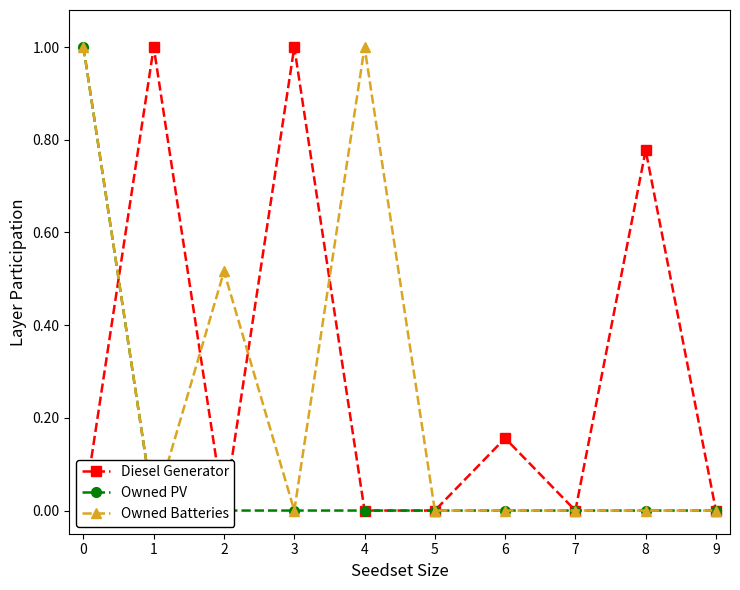

The Diesel Generator series shows -0.4 at 7. True or false?

False